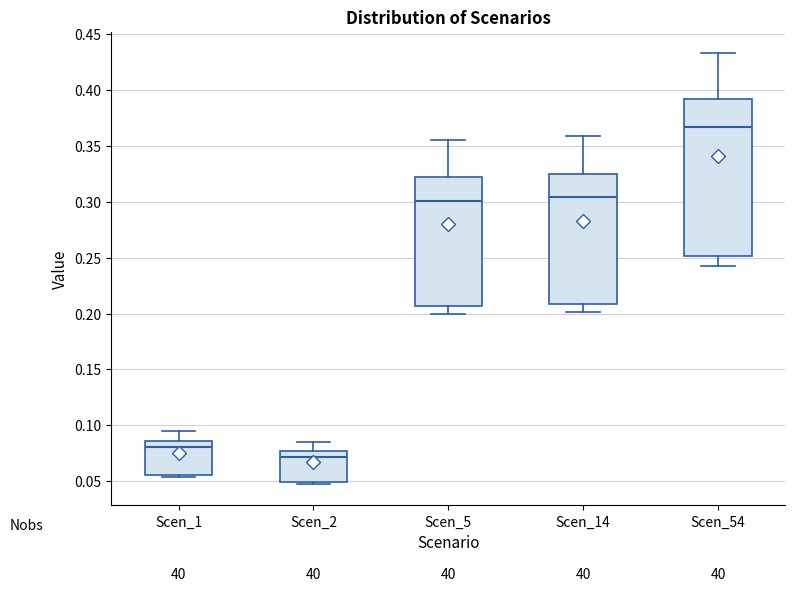

Which box is the tallest, from its lower edge to its upper edge?

Scen_54